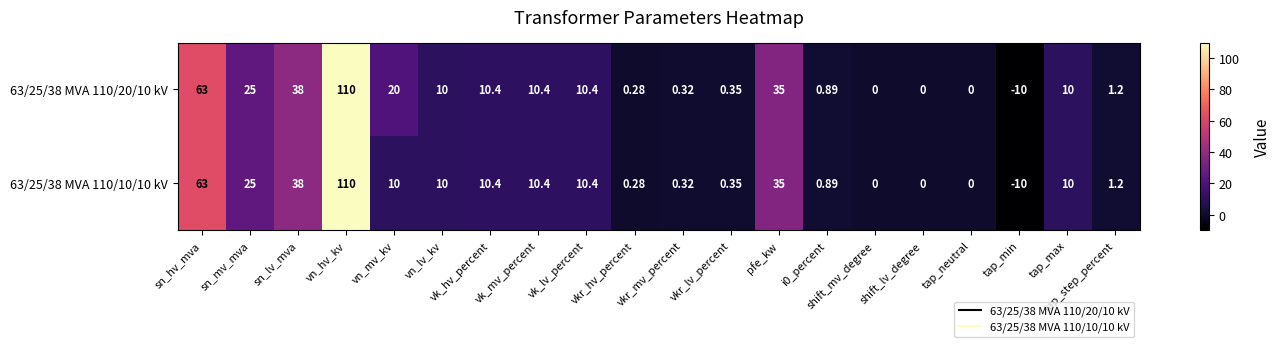

At which category does the chart reach its minimum across all series?

tap_min